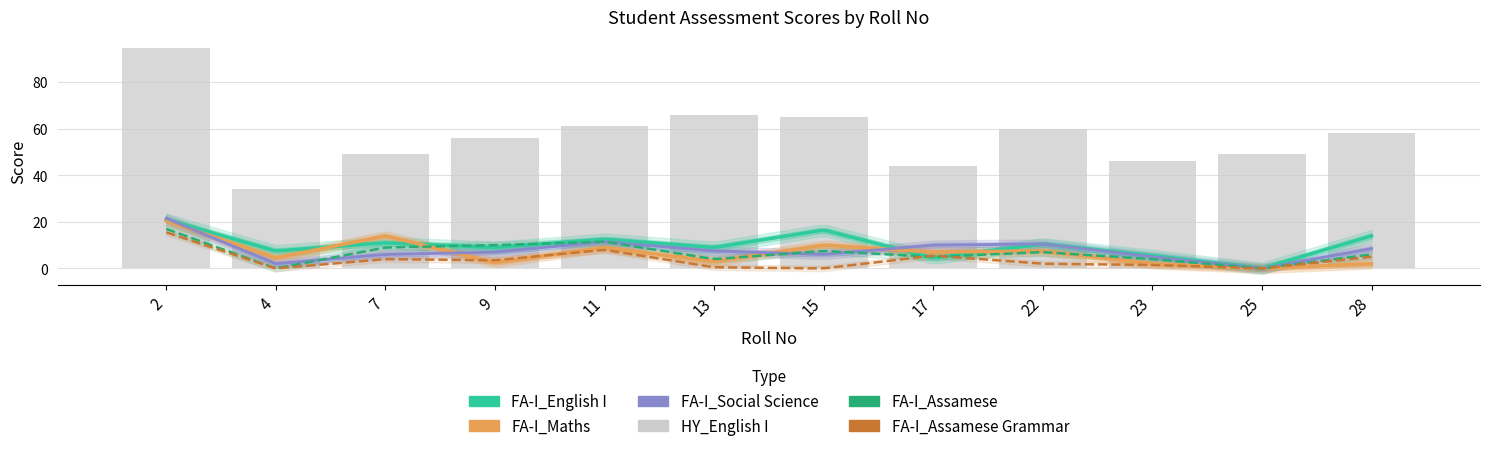

What is the difference between the FA-I_Maths values at 9 and 4?

2.0